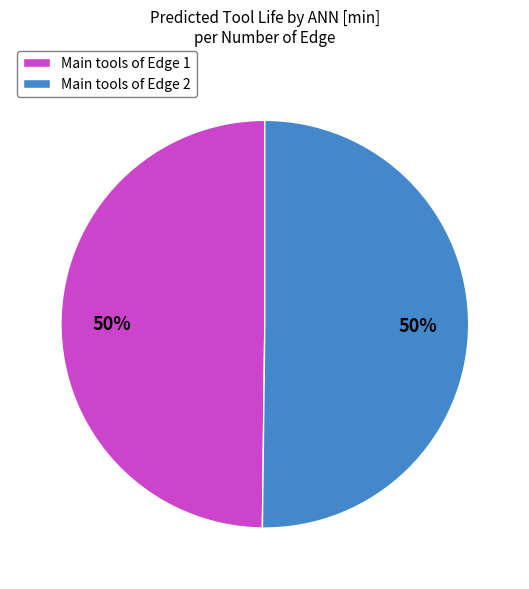

What percentage is the Main tools of Edge 1 slice, to the nearest percent?

50%